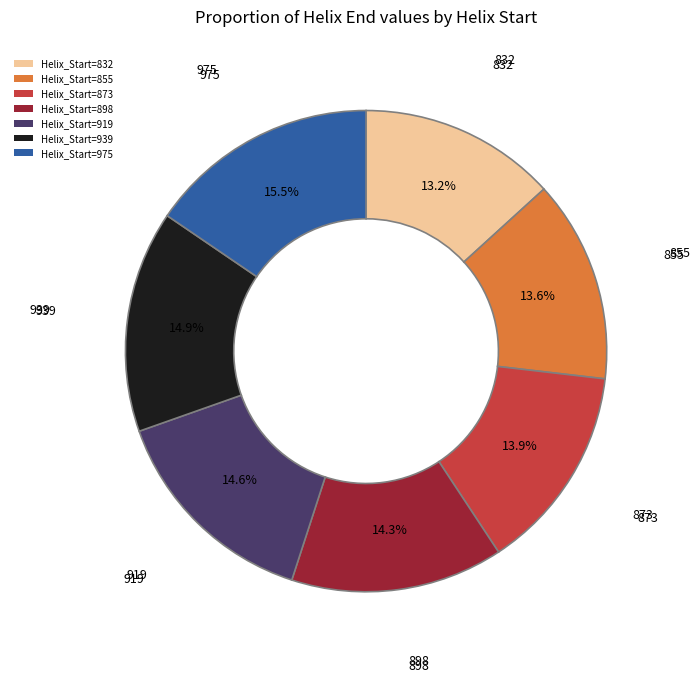

Does Helix_Start=898 account for over 50% of the chart?

No